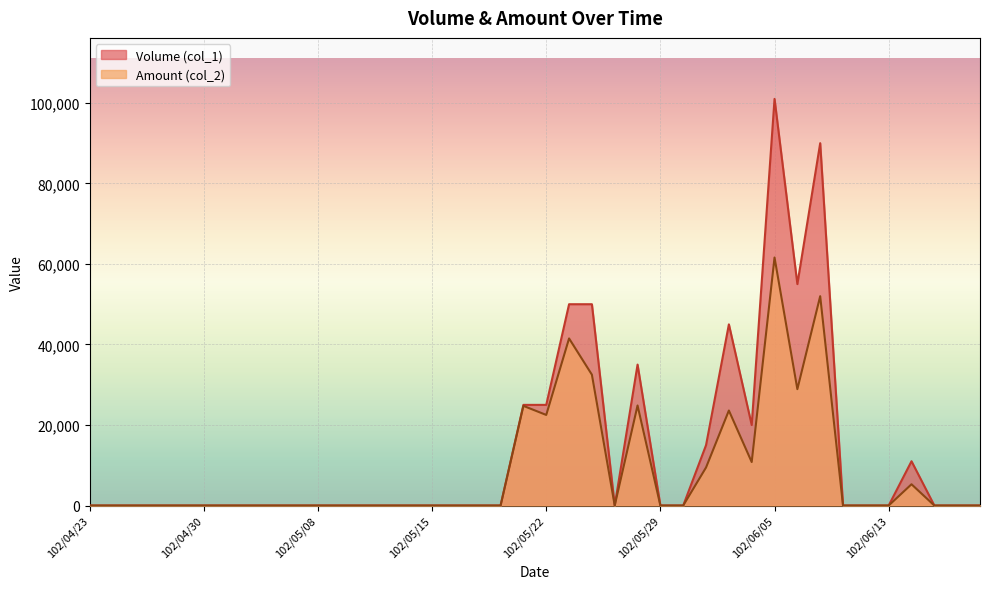

What is the maximum value for Volume (col_1)?

101000